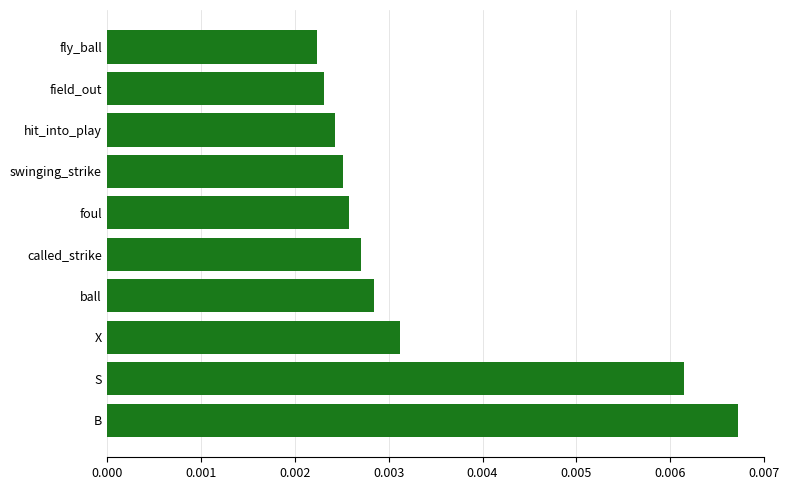

Count the values in the range 0 to 1.

10